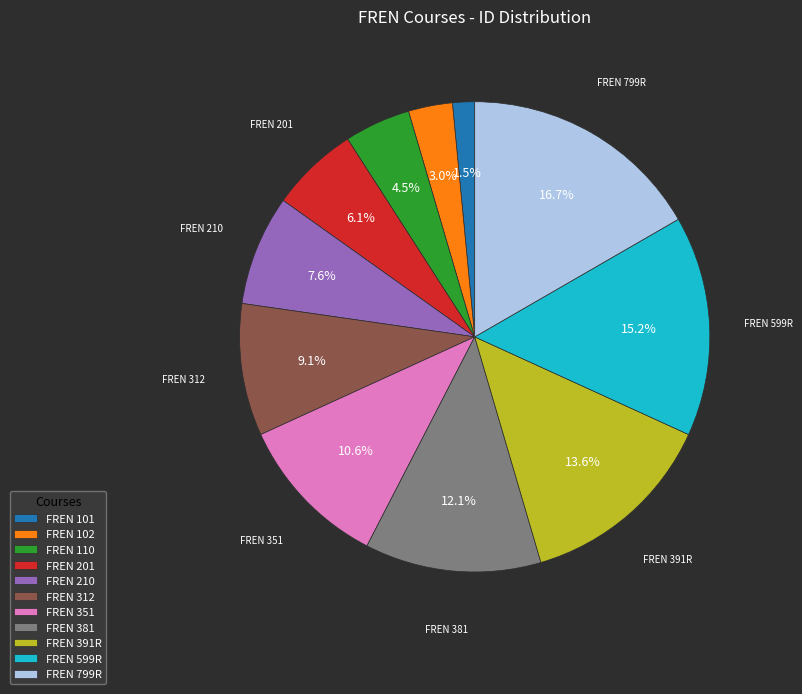

What is the total percentage of FREN 210 and FREN 110?

12.1%